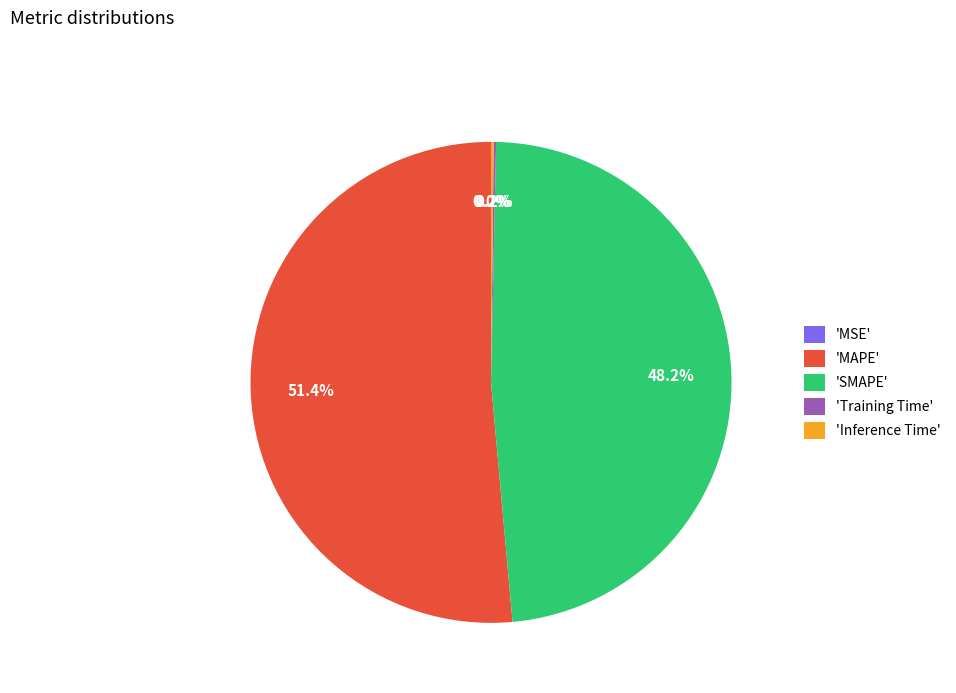

What percentage is NOT represented by 'MAPE'?

48.6%